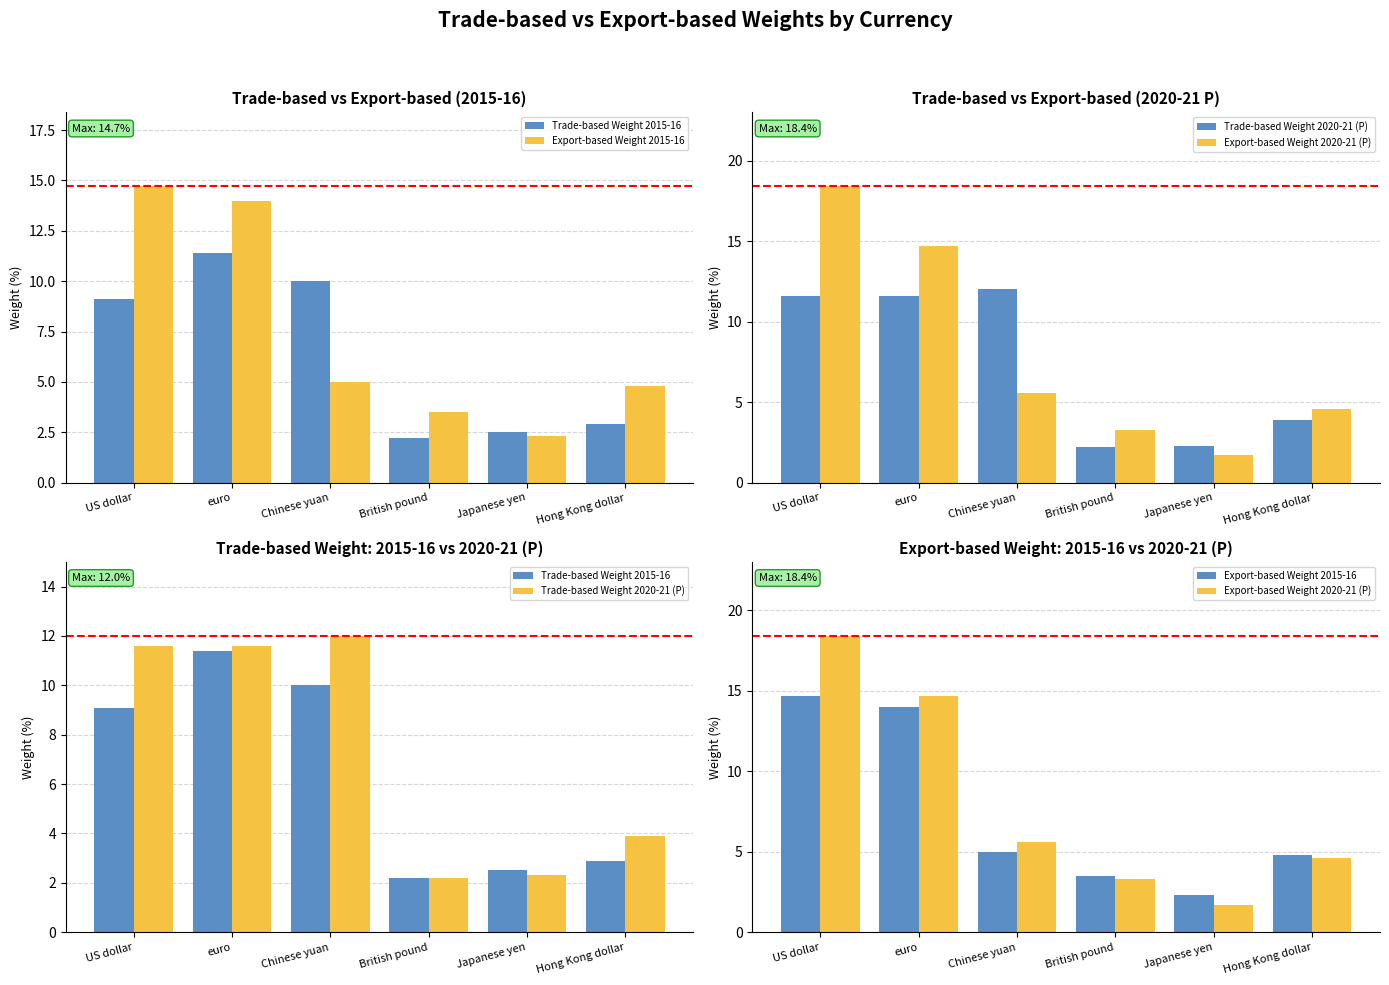

What is the label of the 6th bar from the right?

US dollar